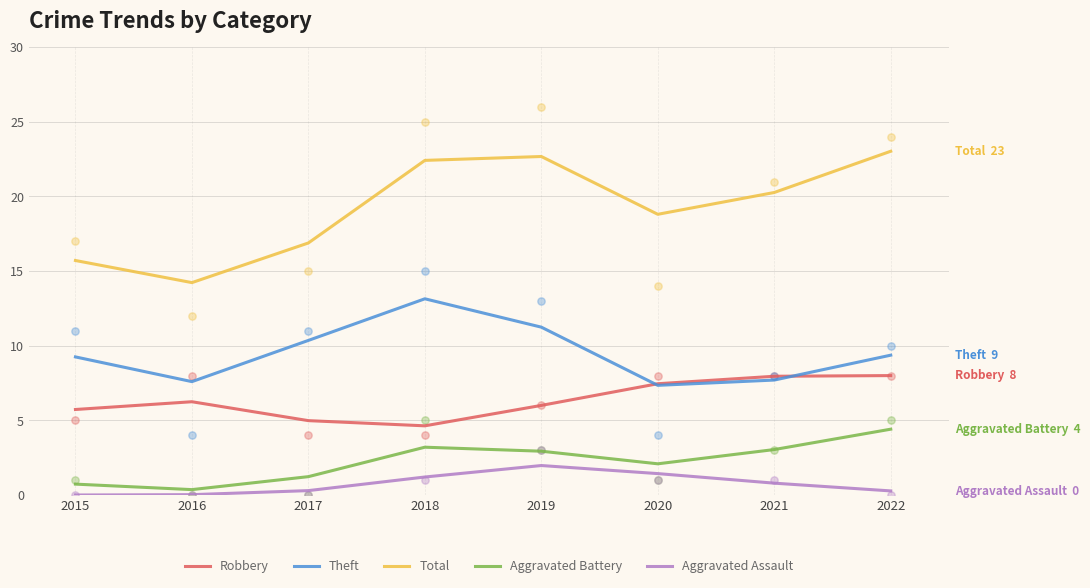

Which series has the largest total across all categories?

Total